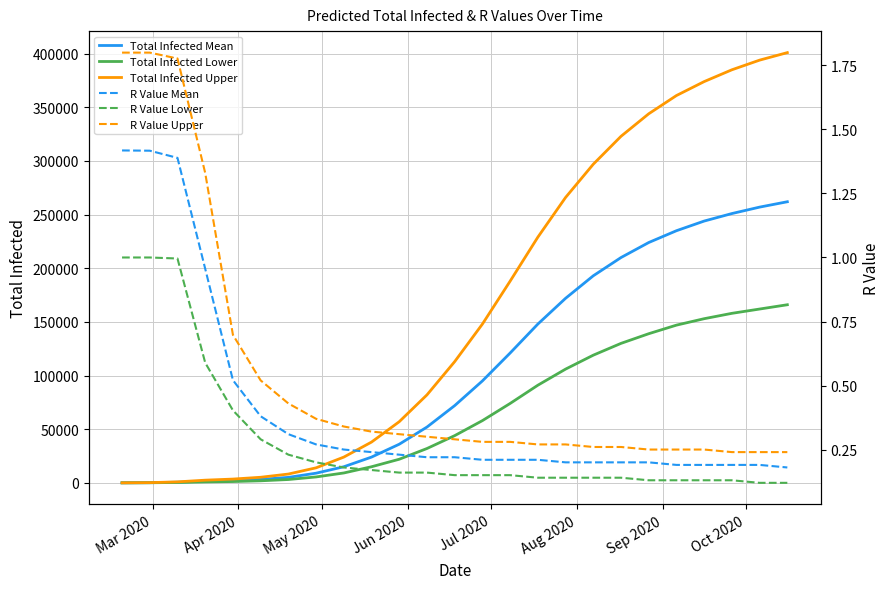

List the series in order of their peak value, highest first.

Total Infected Upper, Total Infected Mean, Total Infected Lower, R Value Upper, R Value Mean, R Value Lower